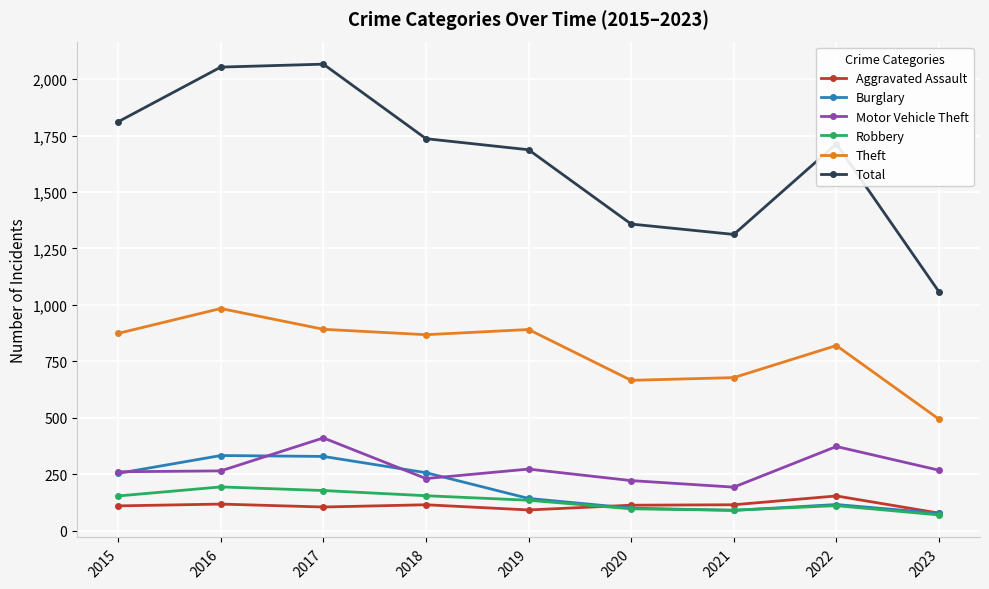

Which series has the largest range (max minus min)?

Total